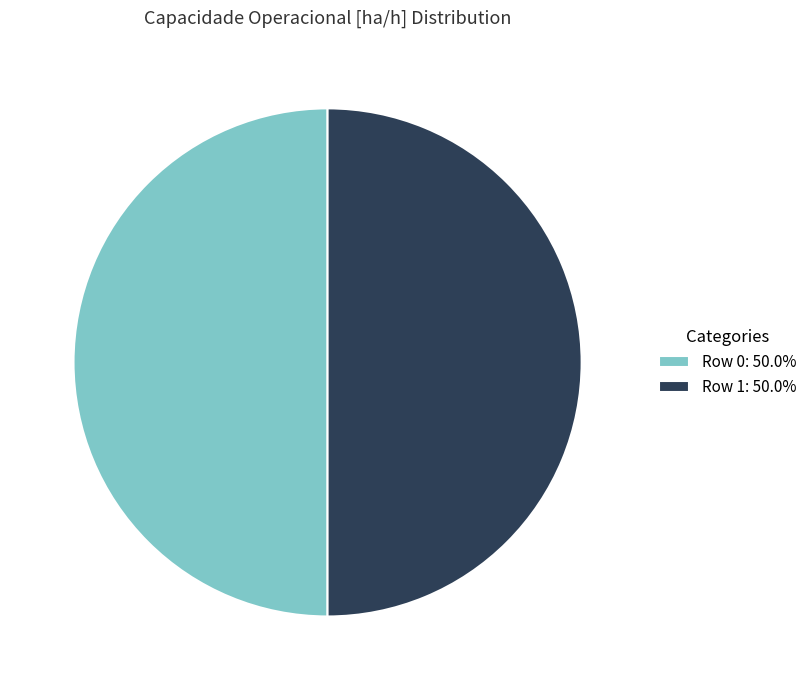

True or false: Row 1 accounts for 50% of the total.

True